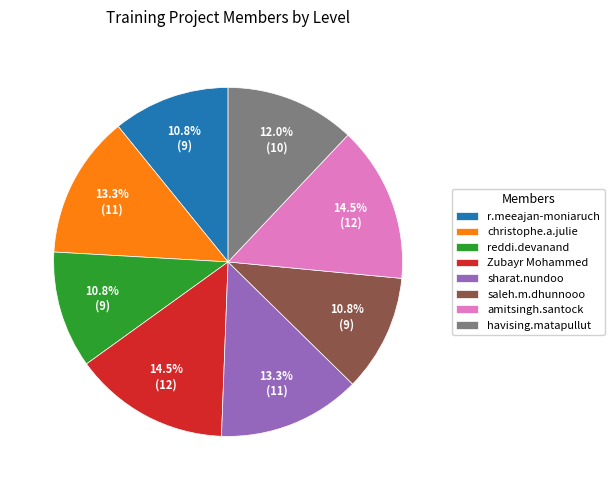

To the nearest percent, what portion does havising.matapullut represent?

12%